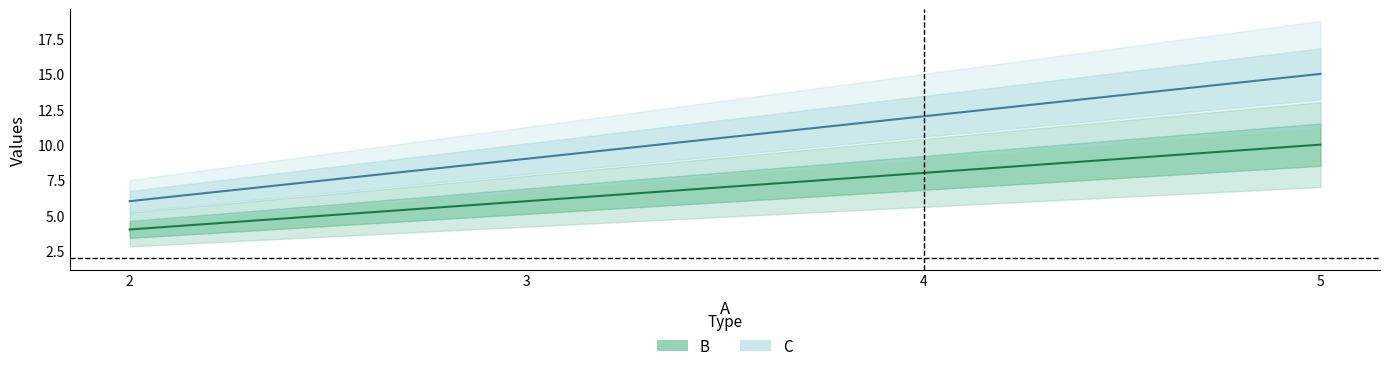

True or false: C has a value of 11 at 2.

False